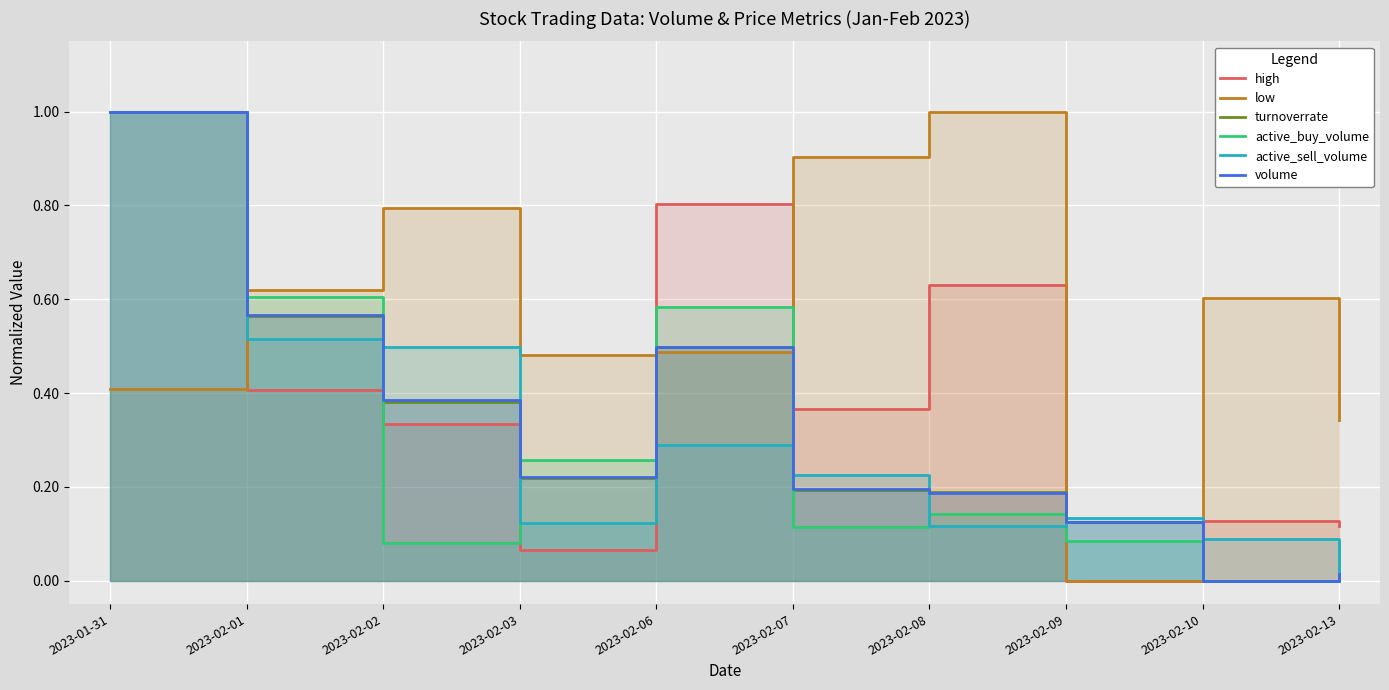

In active_buy_volume, how many points are higher than both neighbors (excluding endpoints)?

2